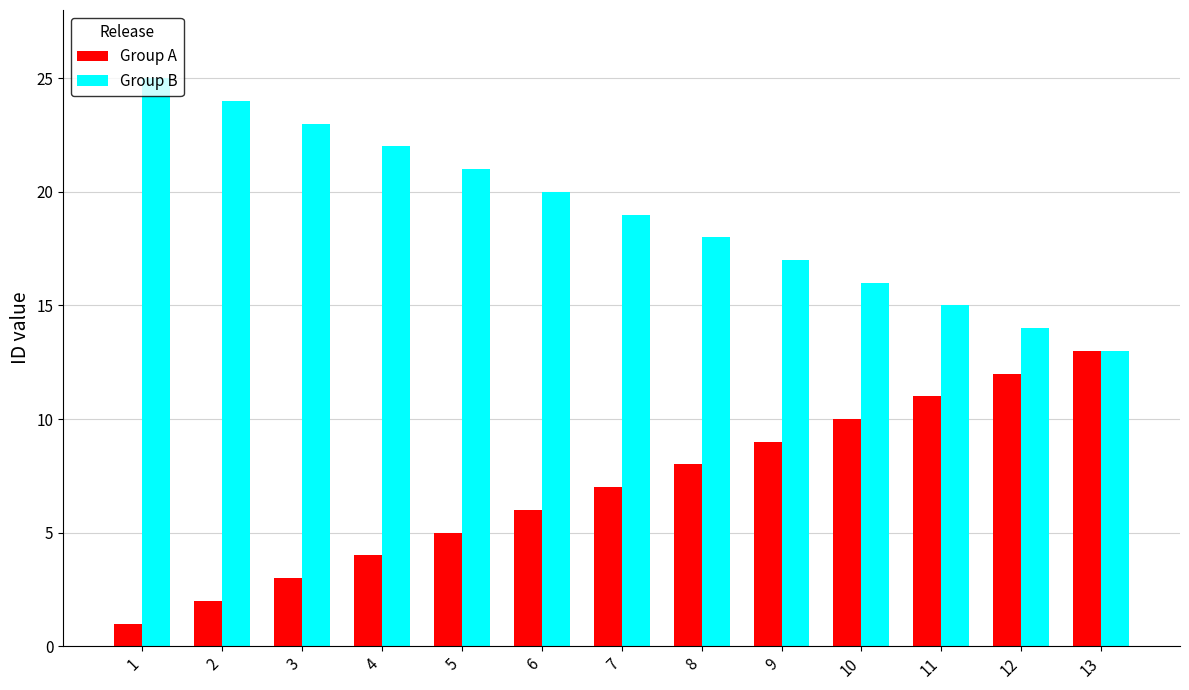

Which category has the highest value across all series?

1